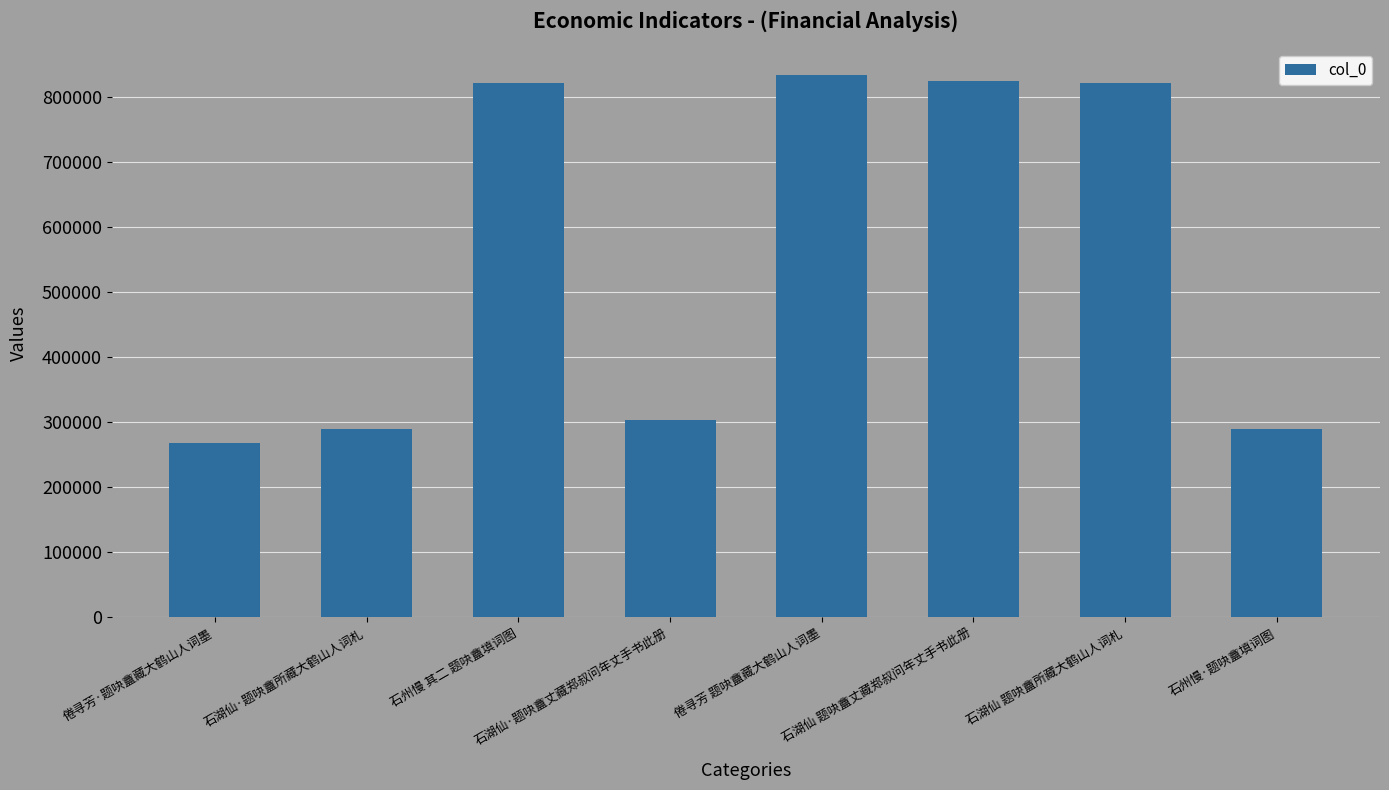

What is the maximum value shown in the chart?

832739